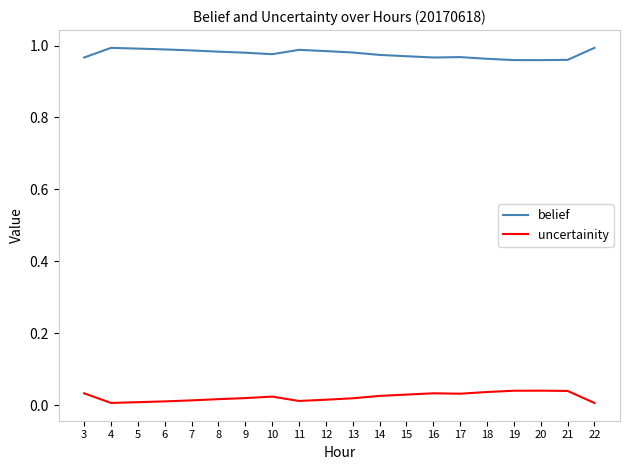

The value of belief at 7 is 1.4. True or false?

False